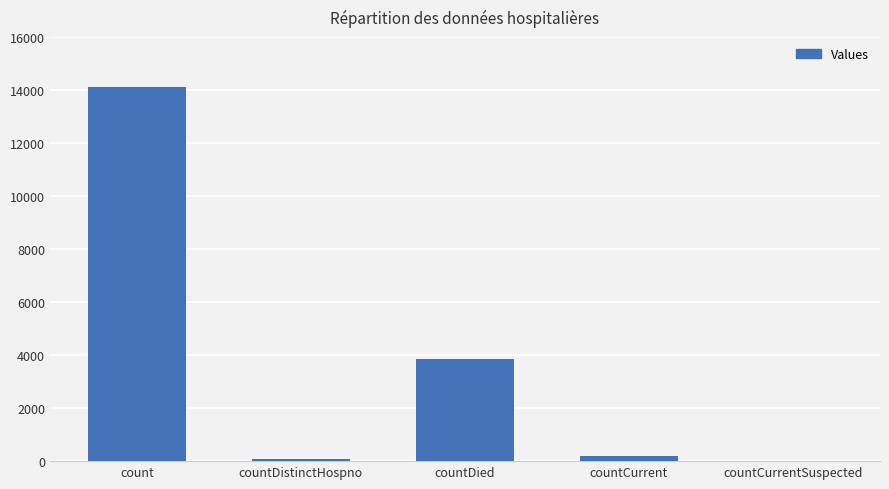

What is the sum of all values?

18195